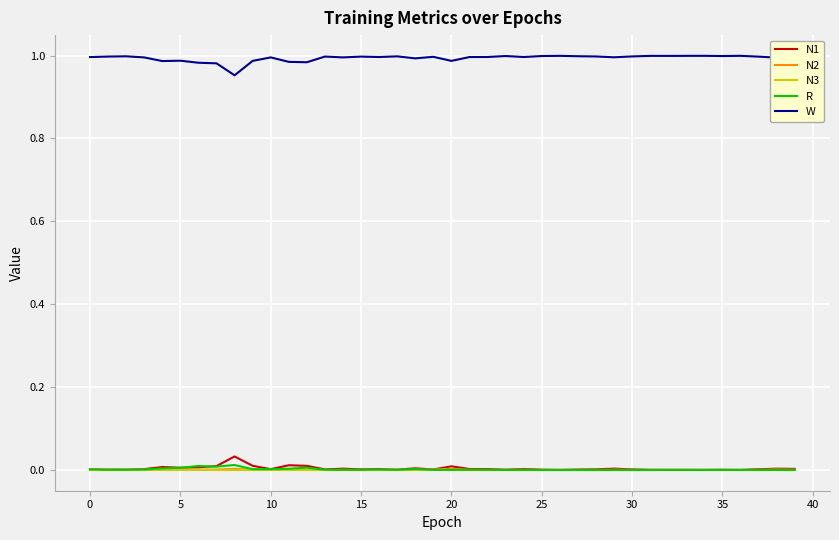

Which series has the largest total across all categories?

W